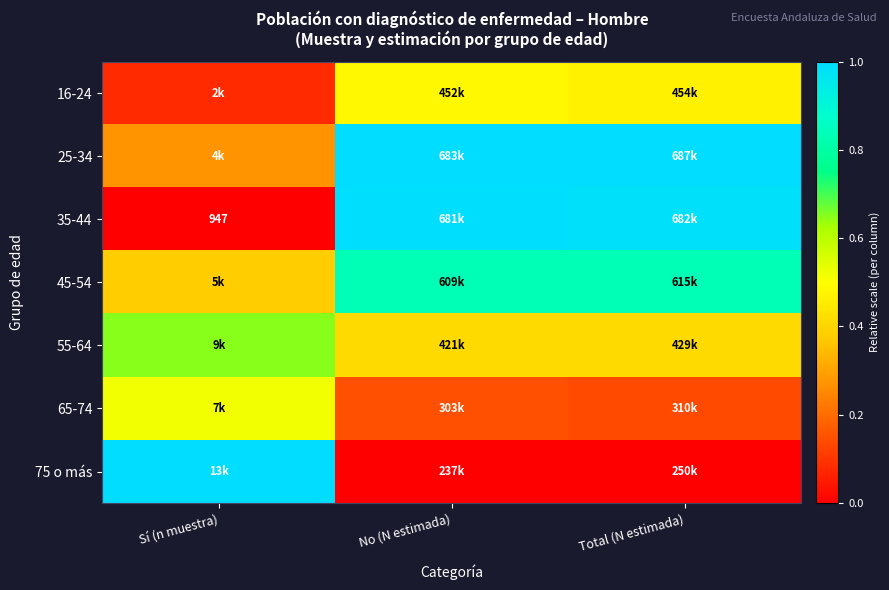

How many data points does each series have?

3